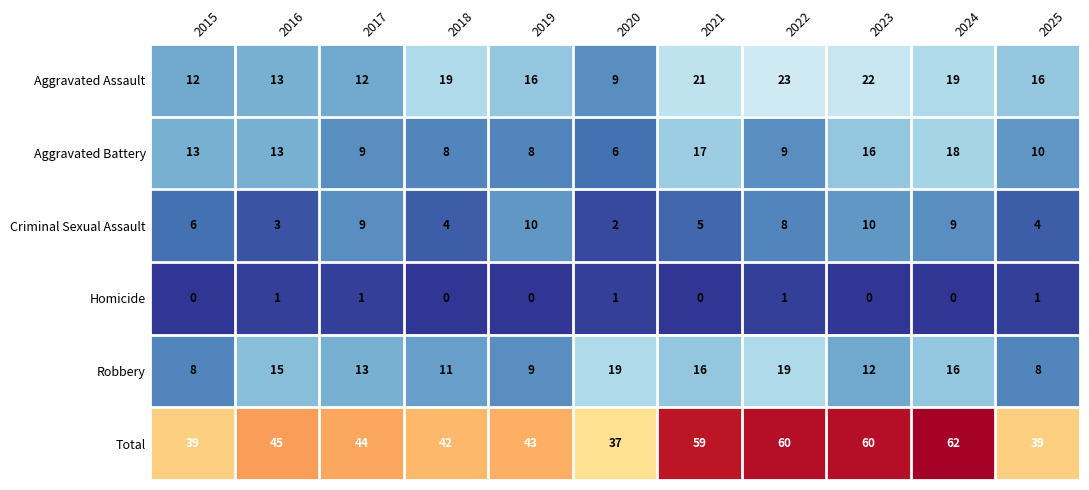

What is the approximate value of Aggravated Battery at 2023?

16